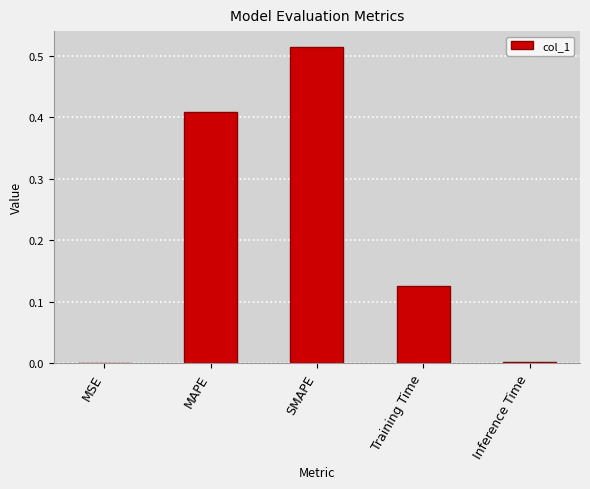

True or false: the data shows 0.3 at SMAPE.

False